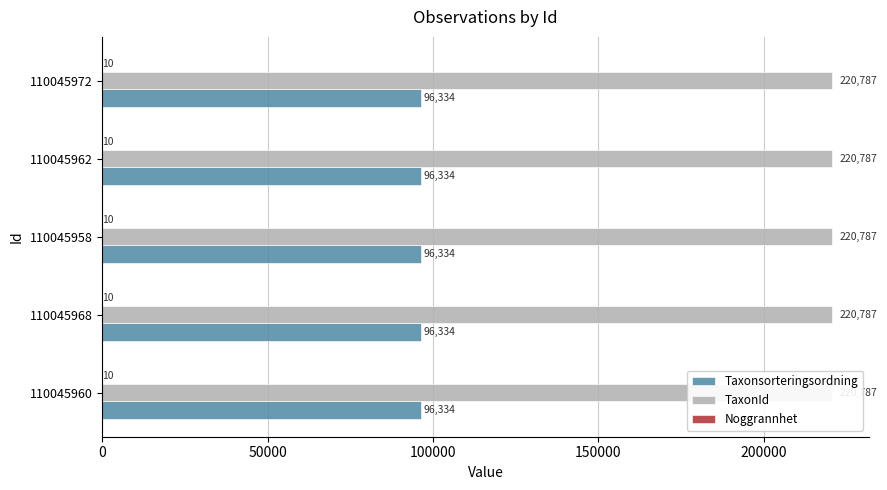

What are all the series names shown in the legend?

Taxonsorteringsordning, TaxonId, Noggrannhet